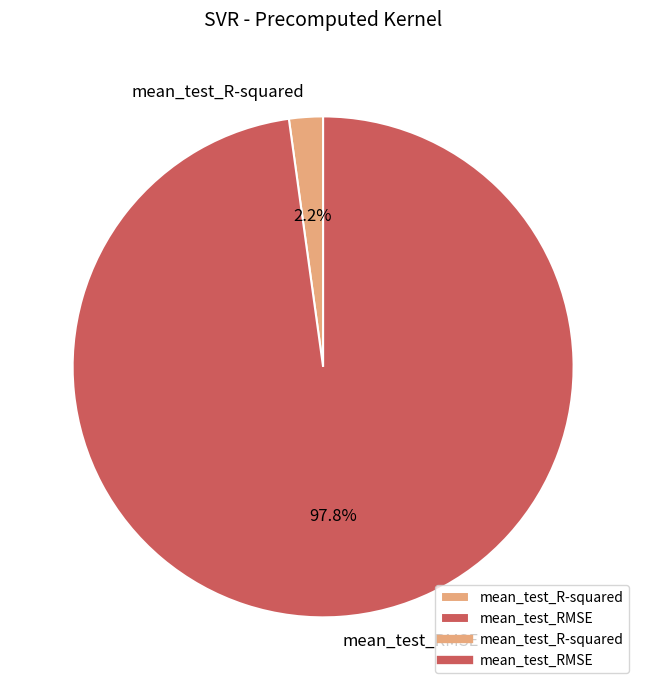

Which category has the smallest portion of the pie?

mean_test_R-squared